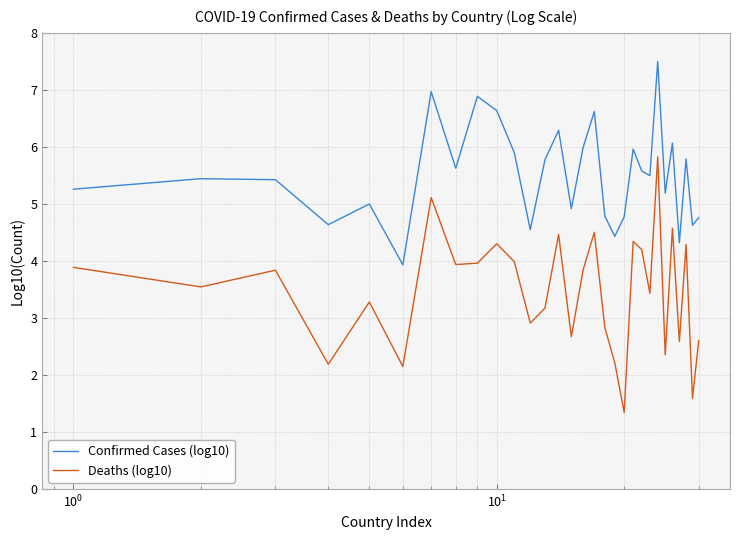

What is the smallest value displayed?

1.3